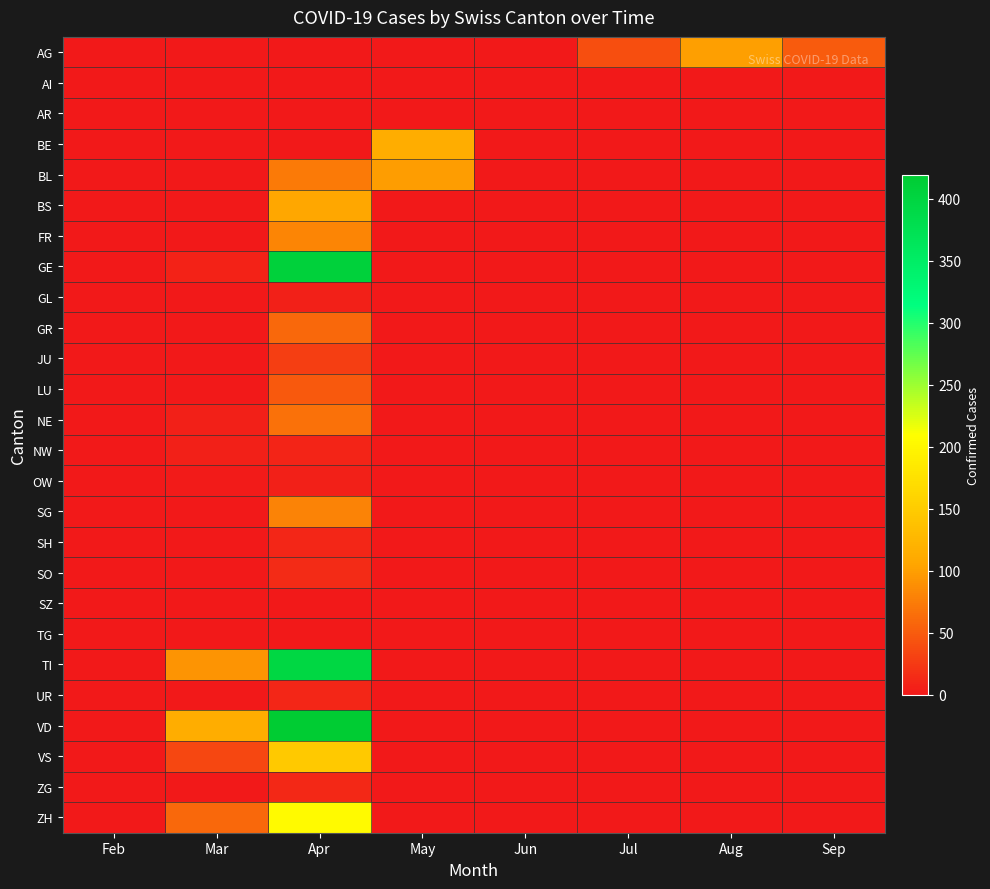

How many distinct data groups are displayed?

26